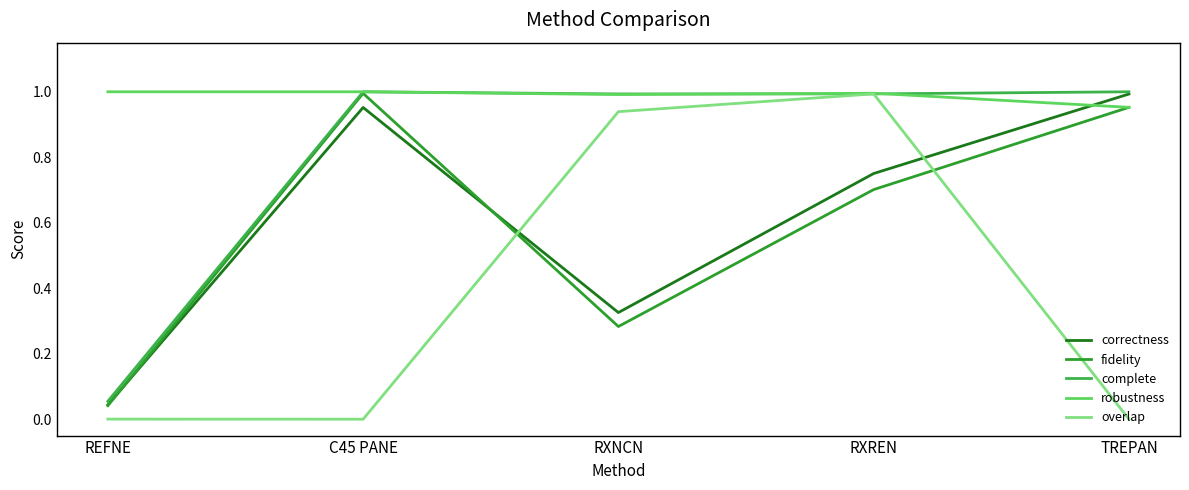

At which category is the sum across all series the highest?

RXREN